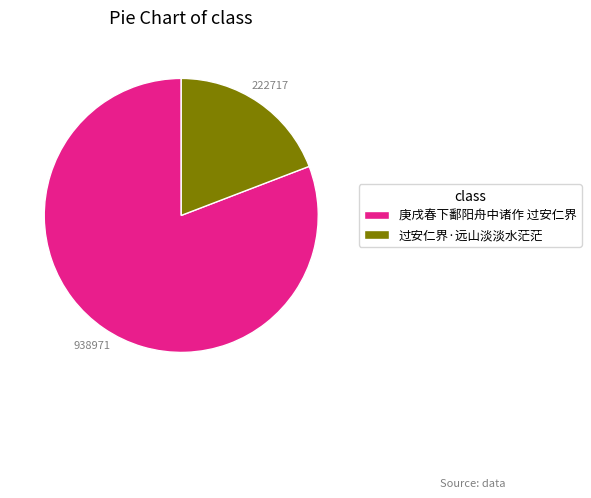

Which category has the biggest portion of the pie?

庚戌春下鄱阳舟中诸作 过安仁界